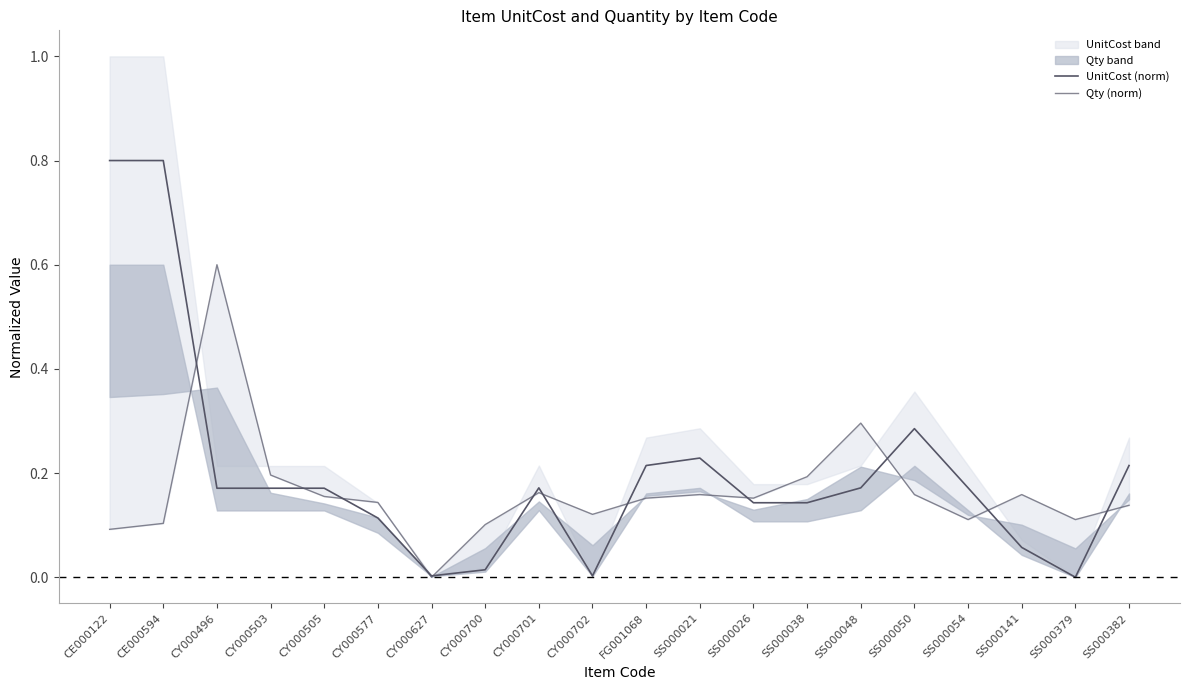

What are all the series names shown in the legend?

UnitCost (norm), Qty (norm)